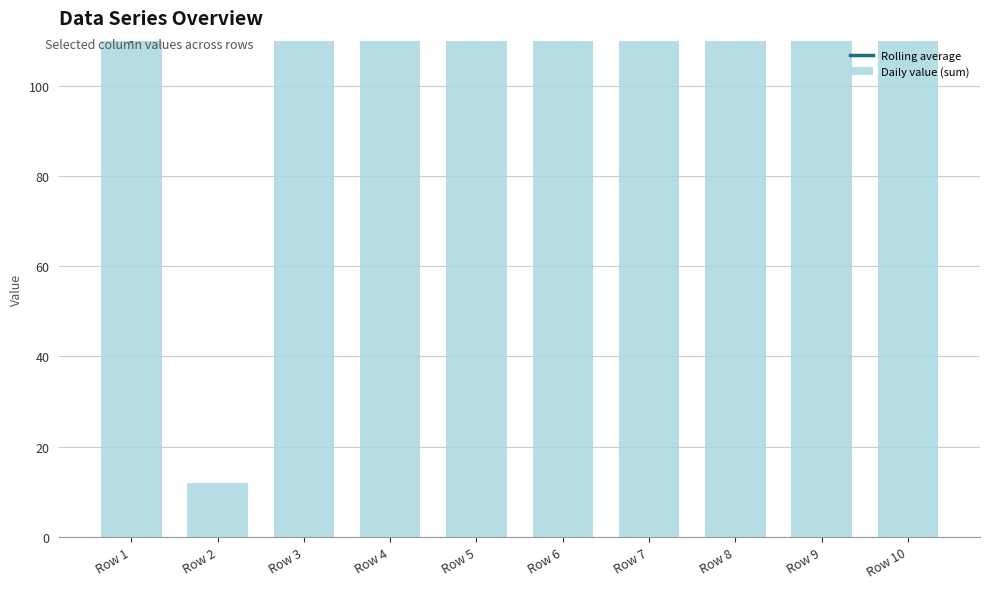

At which category is the sum across all series the highest?

Row 7